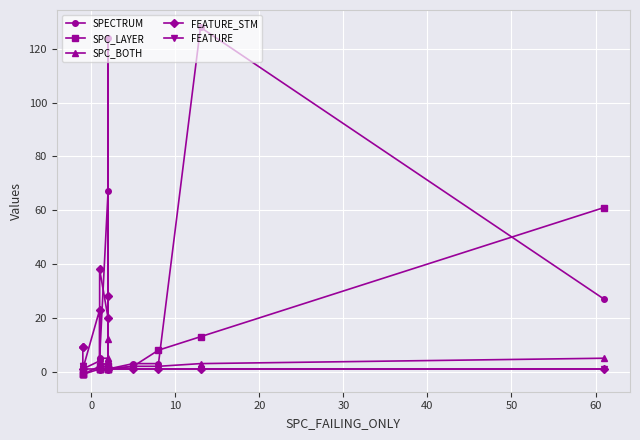

How many values in the SPECTRUM series are below 2?

7